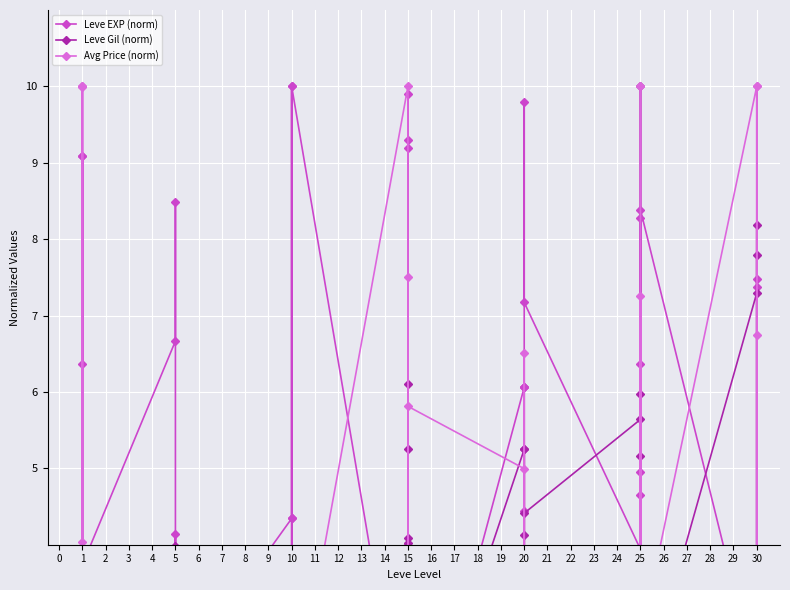

In Leve Gil (norm), how many points are higher than both neighbors (excluding endpoints)?

12